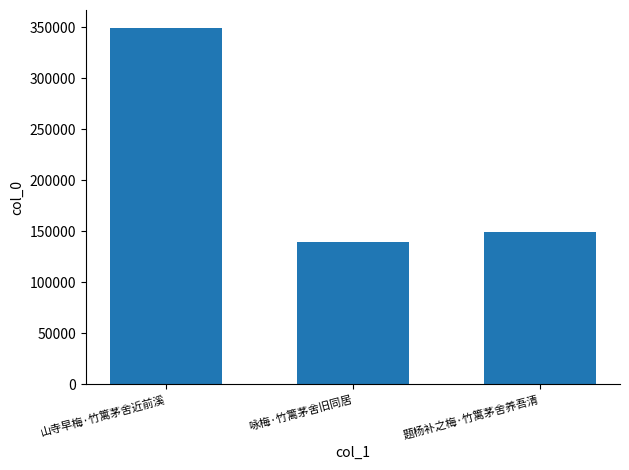

Rank the categories by value from lowest to highest.

咏梅·竹篱茅舍旧同居, 题杨补之梅·竹篱茅舍养吾清, 山寺早梅·竹篱茅舍近前溪